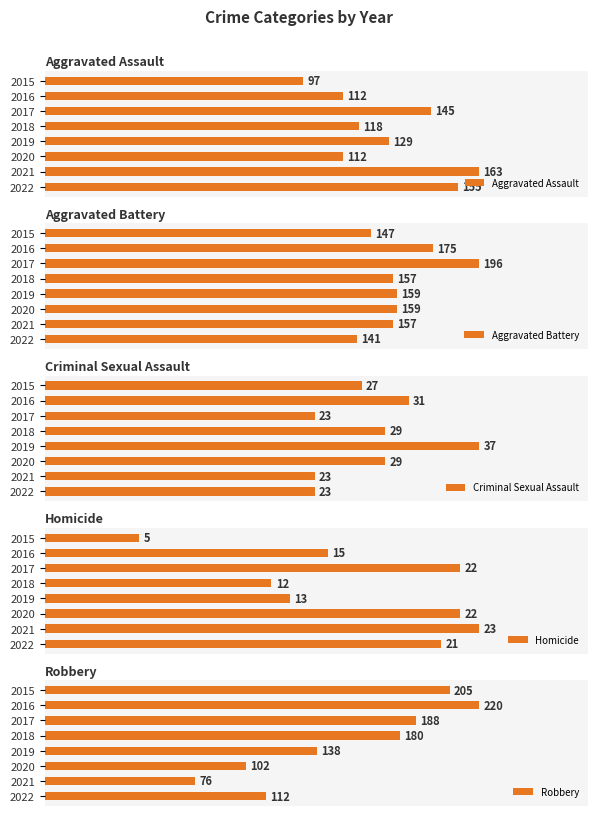

True or false: Aggravated Battery has a value of 52 at 2016.

False